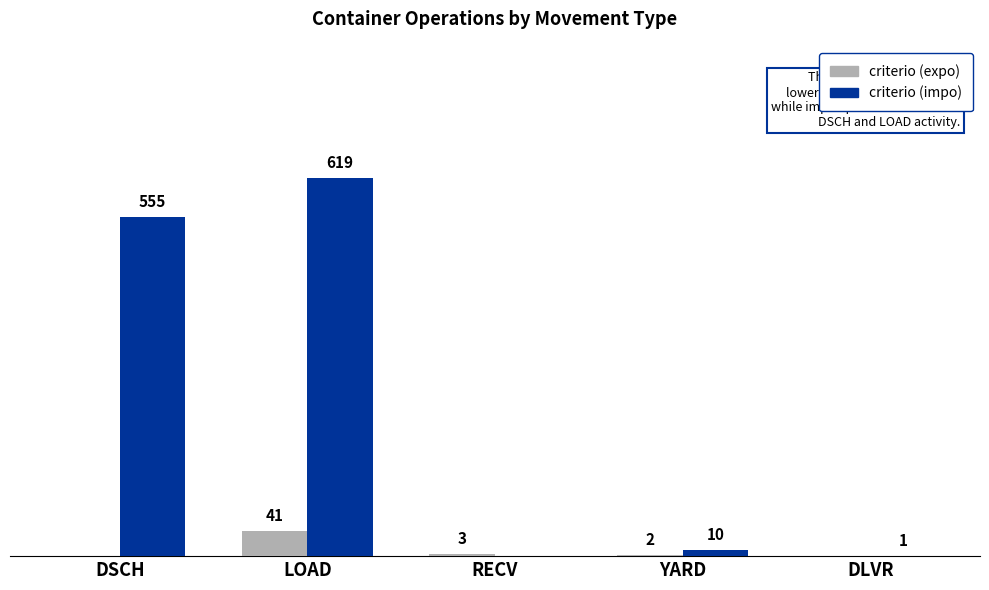

Where does the criterio (expo) series first go above 2?

LOAD